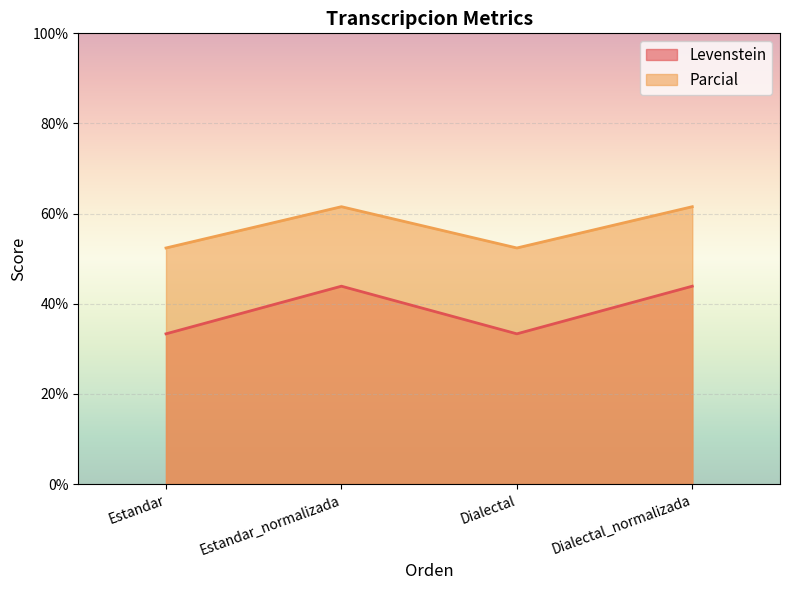

Rank the series by their maximum value, from lowest to highest.

Levenstein, Parcial